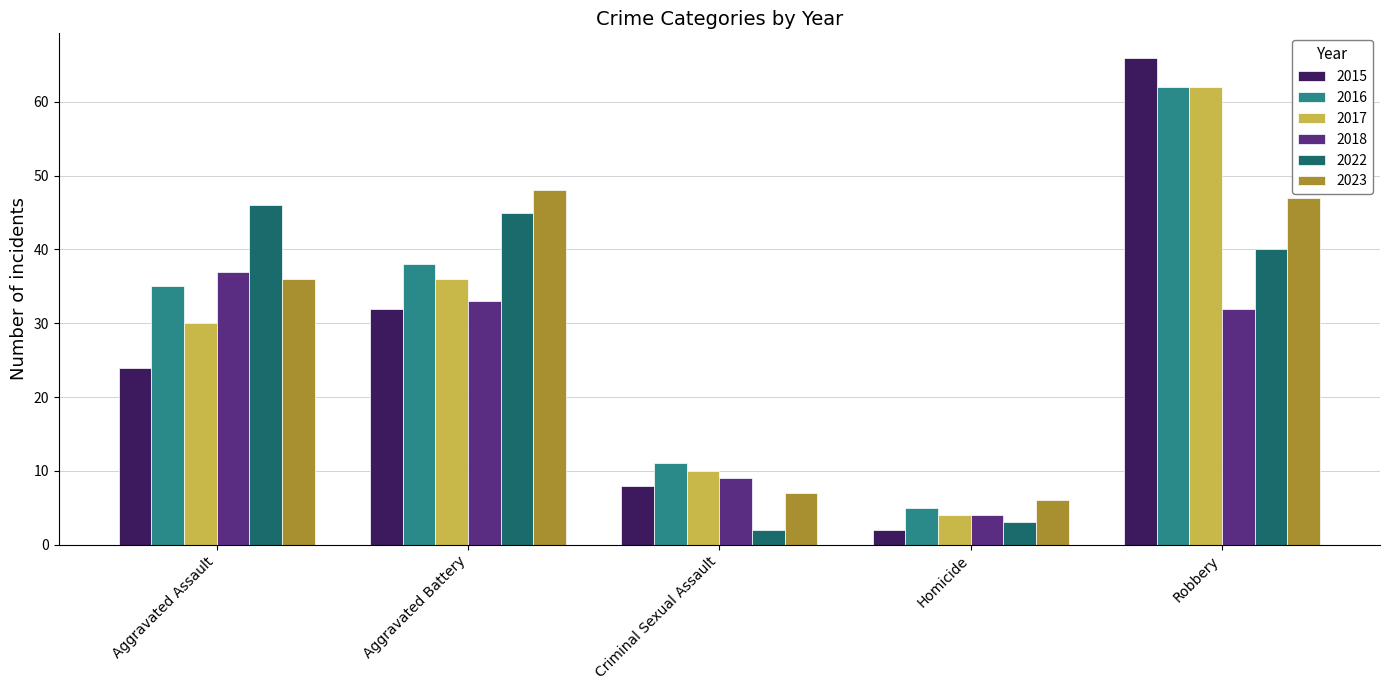

What is the difference between the 2015 values at Aggravated Assault and Homicide?

22